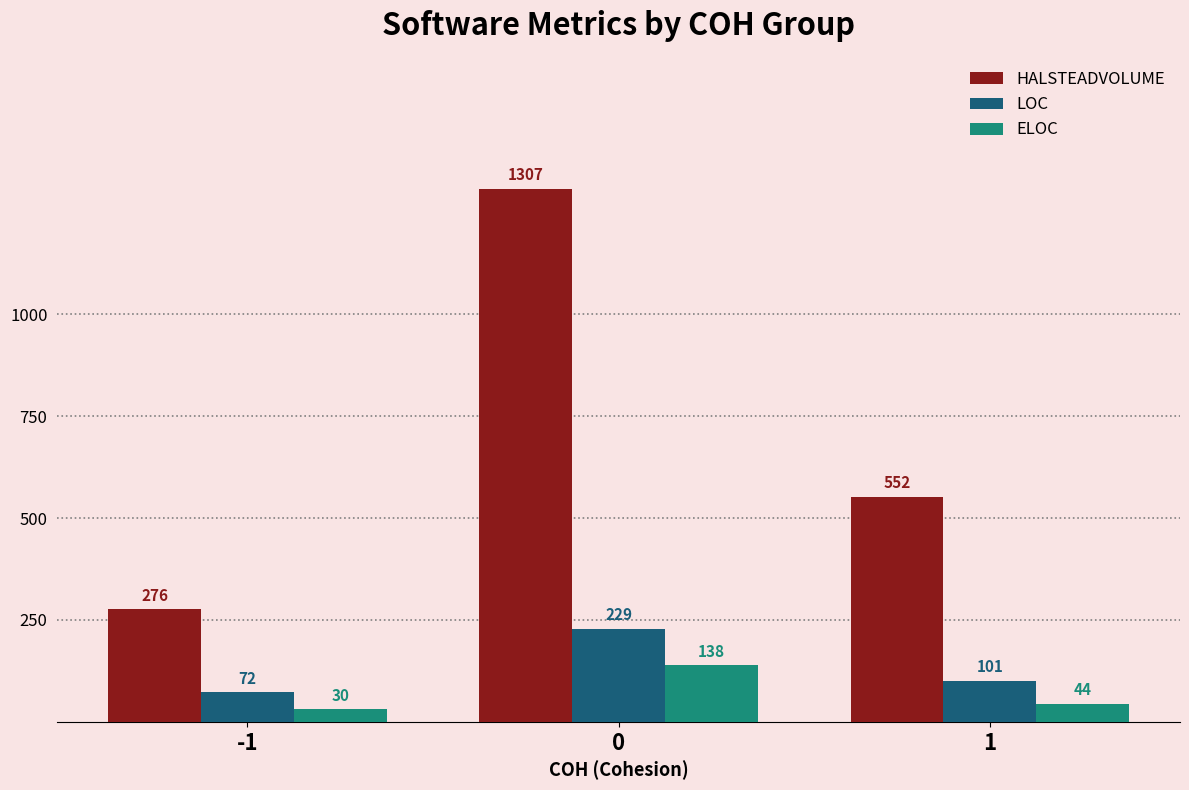

How many data points in HALSTEADVOLUME are above 552?

2